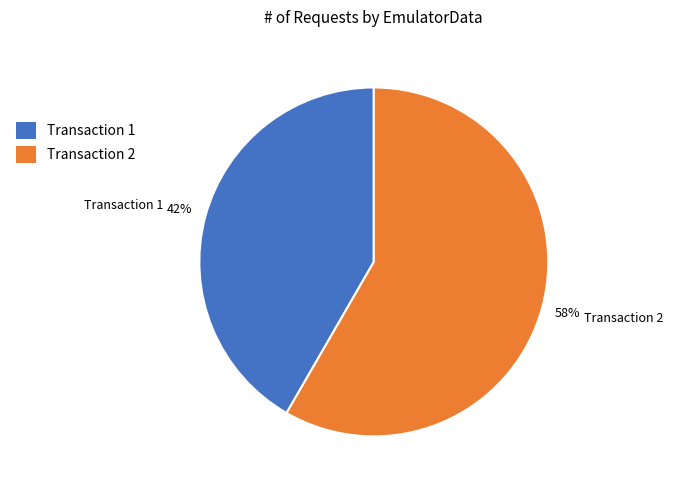

Which slice is the smallest?

Transaction 1